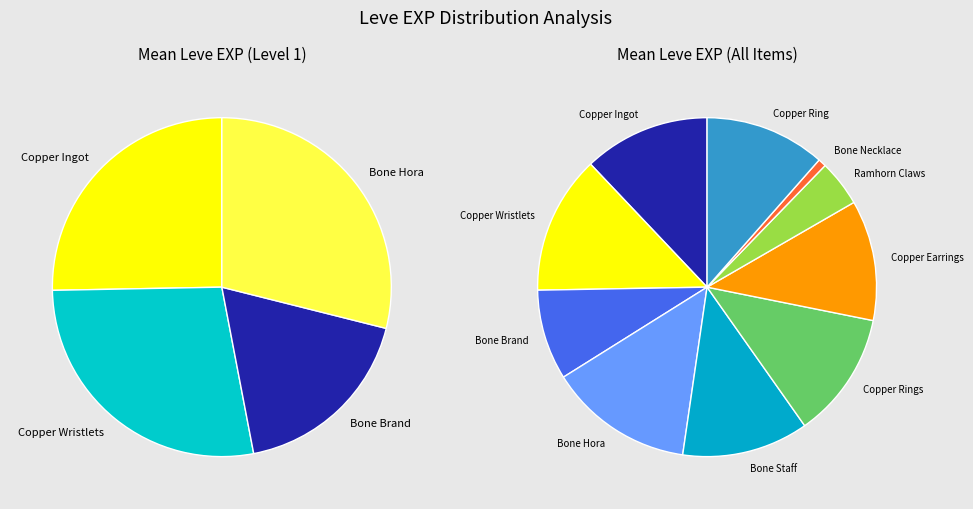

The Ramhorn Claws slice represents 11% of the pie. True or false?

False